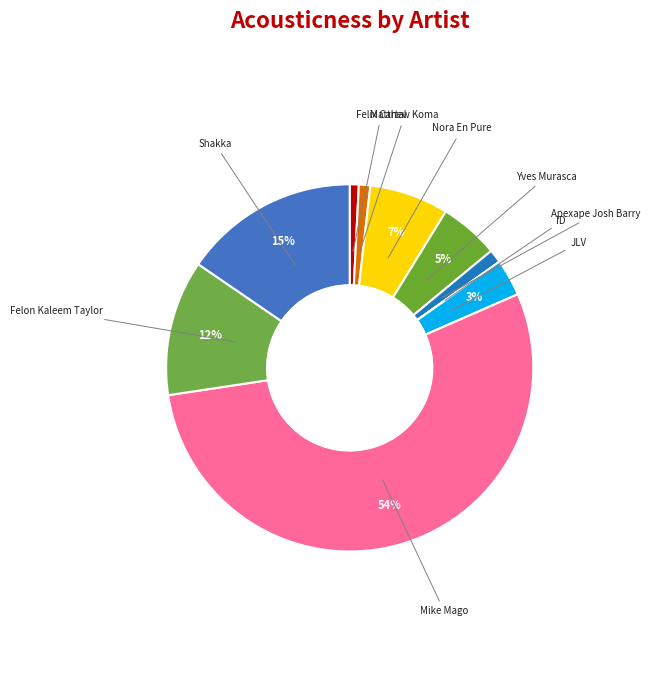

How many slices are in this pie chart?

10